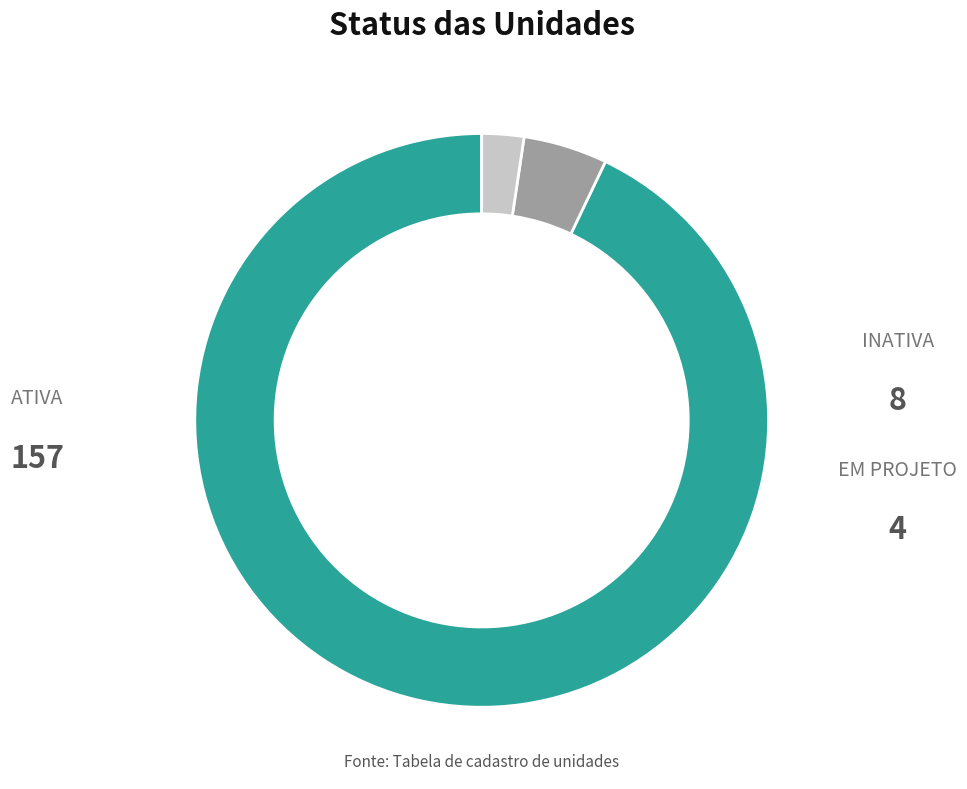

How many segments does this pie chart have?

3